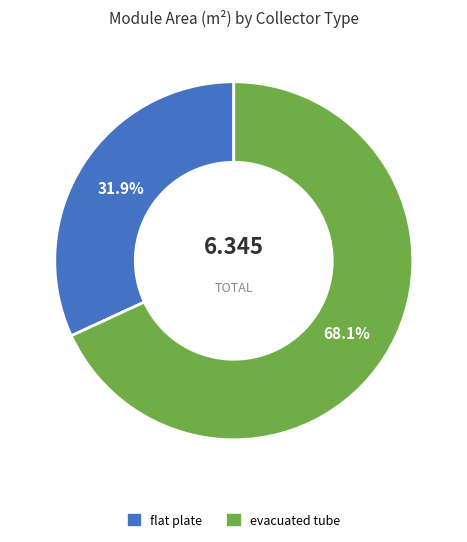

How many slices are in this pie chart?

2